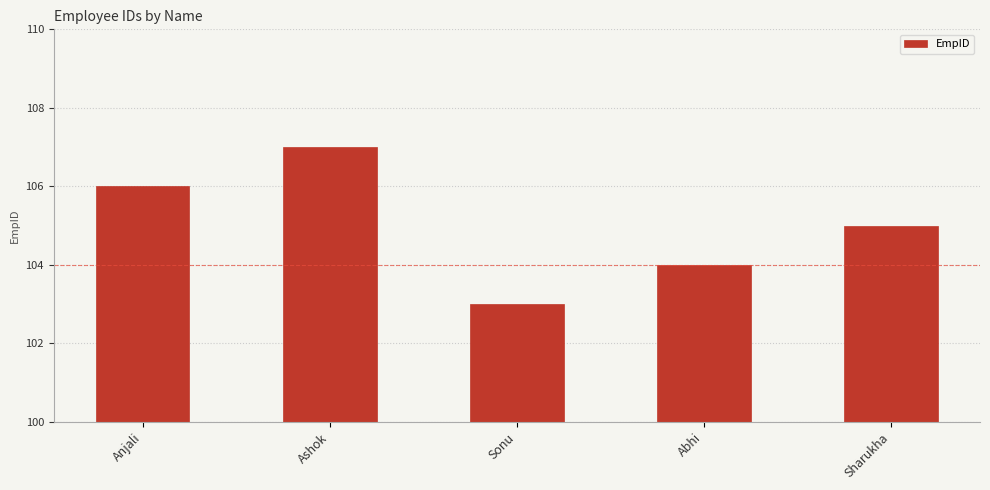

Reading right to left, extract all data points from this chart.

Sharukha=105	Abhi=104	Sonu=103	Ashok=107	Anjali=106